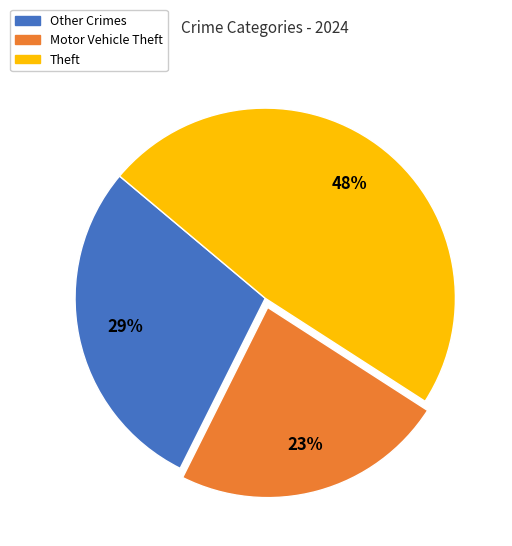

How many slices are in this pie chart?

3